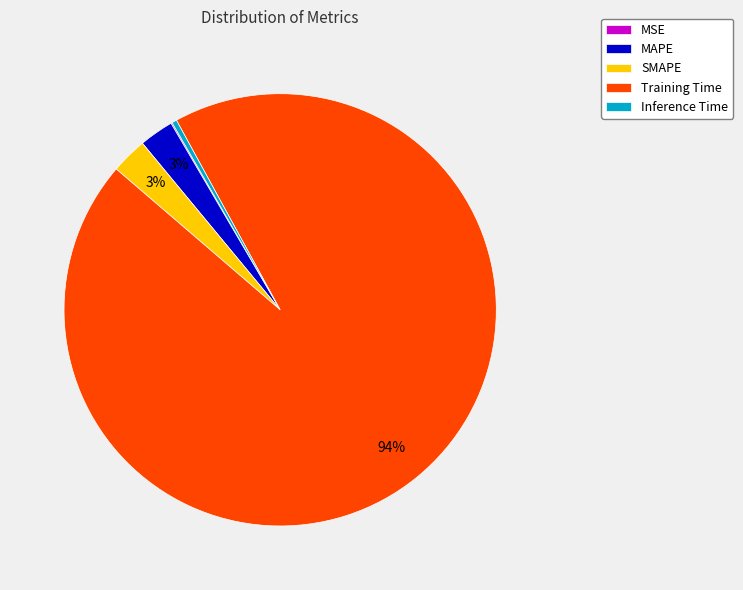

Is it true that Training Time is 89% of the pie?

False